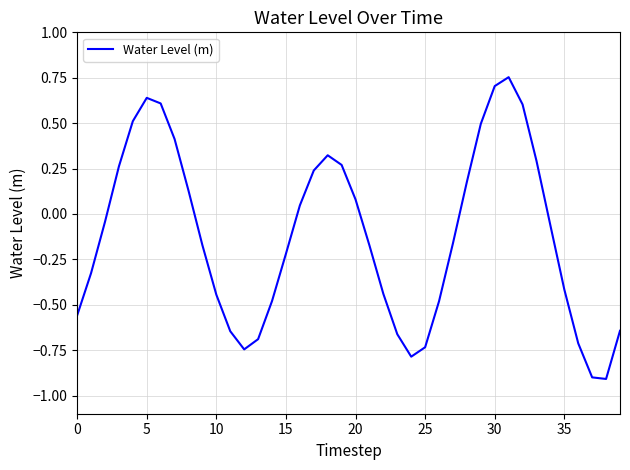

What is the difference between the maximum and minimum values?

1.7